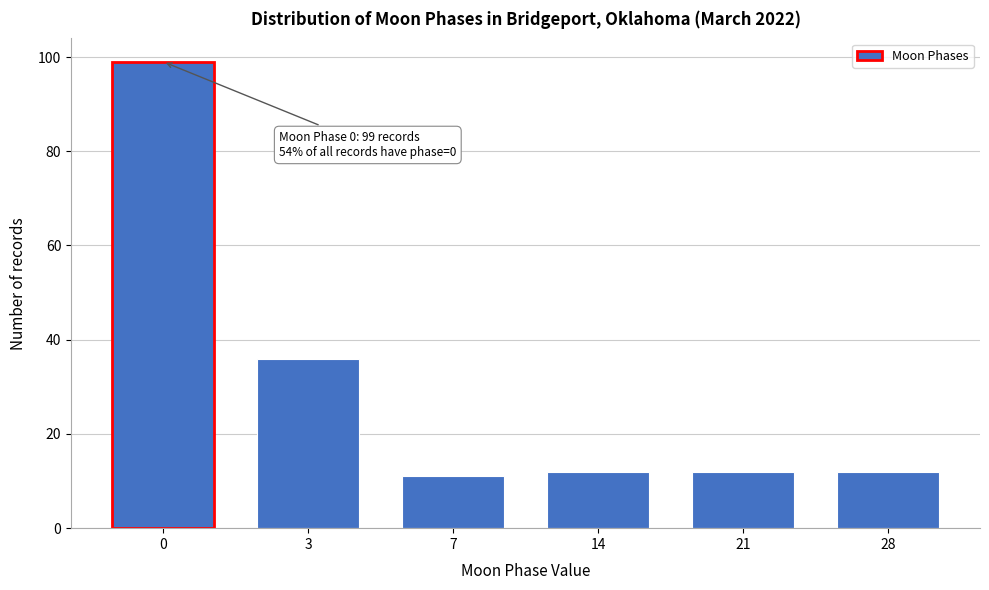

Reading left to right, what are all the values shown in this chart?

99	36	11	12	12	12